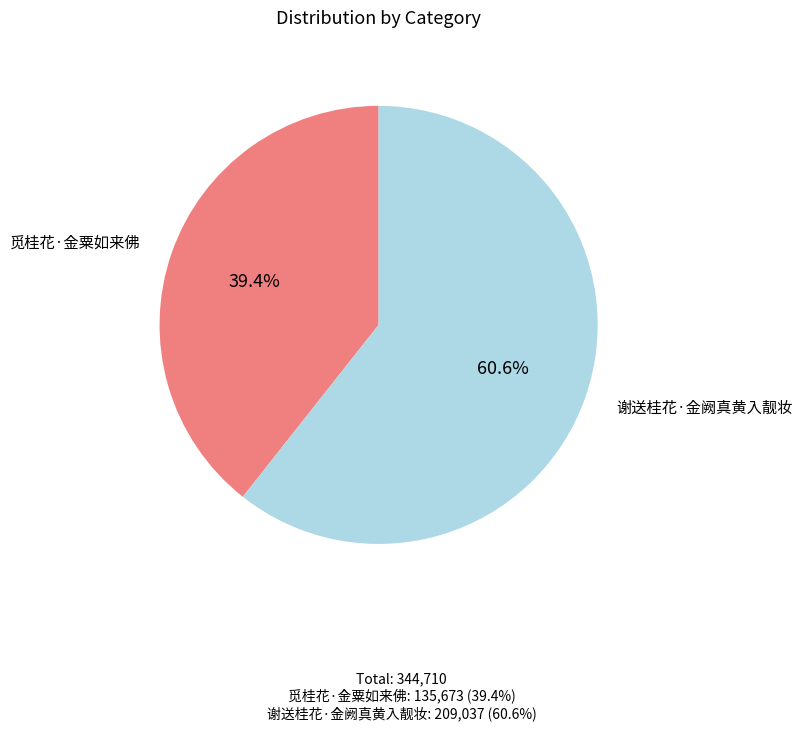

To the nearest percent, what is the difference between the 觅桂花·金粟如来佛 and 谢送桂花·金阙真黄入靓妆 slice percentages?

21%